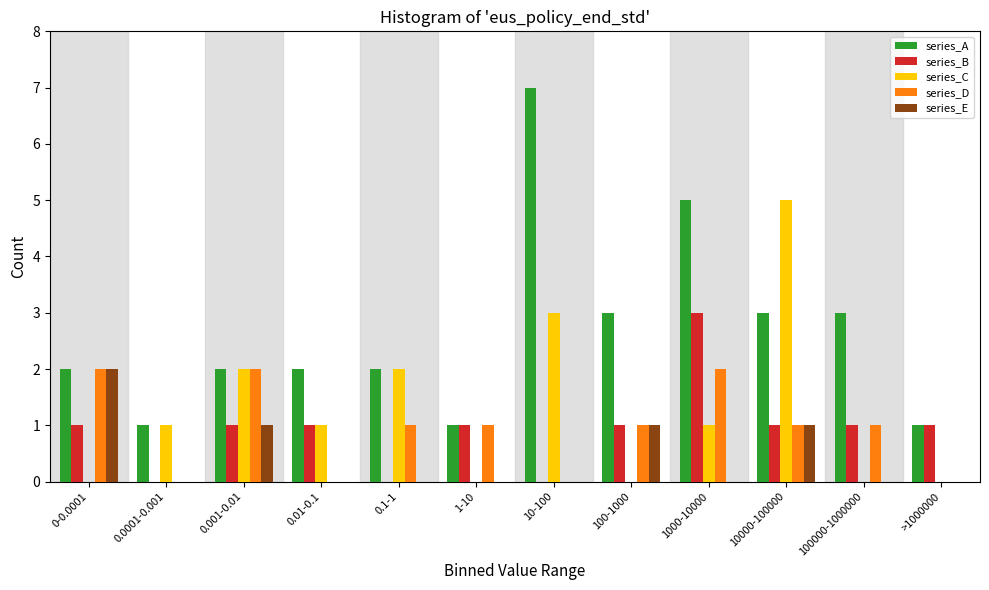

What is the greatest value displayed?

7